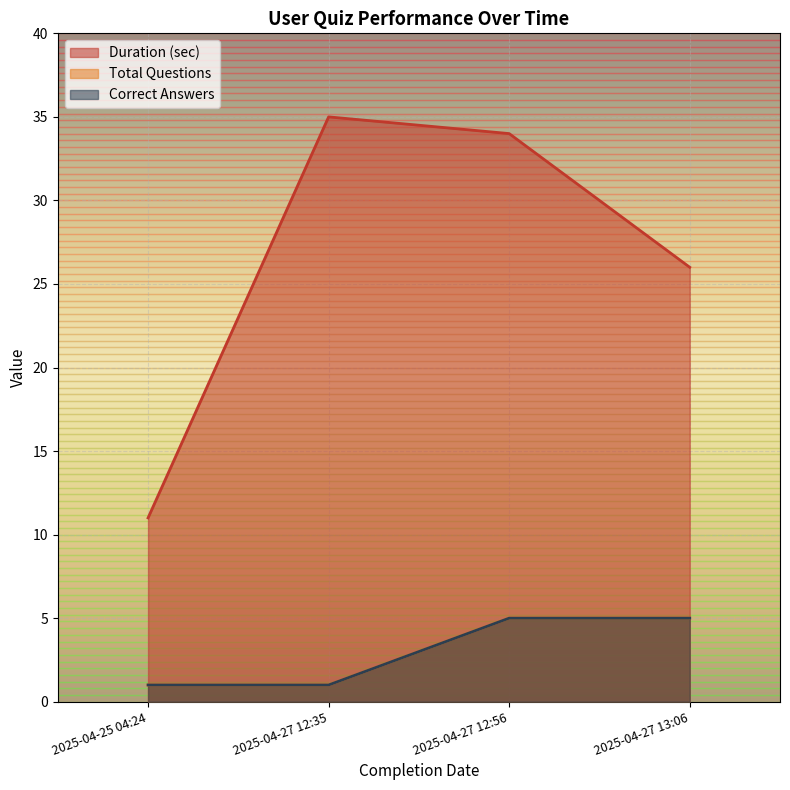

Does the chart display data point markers on the line(s)?

No